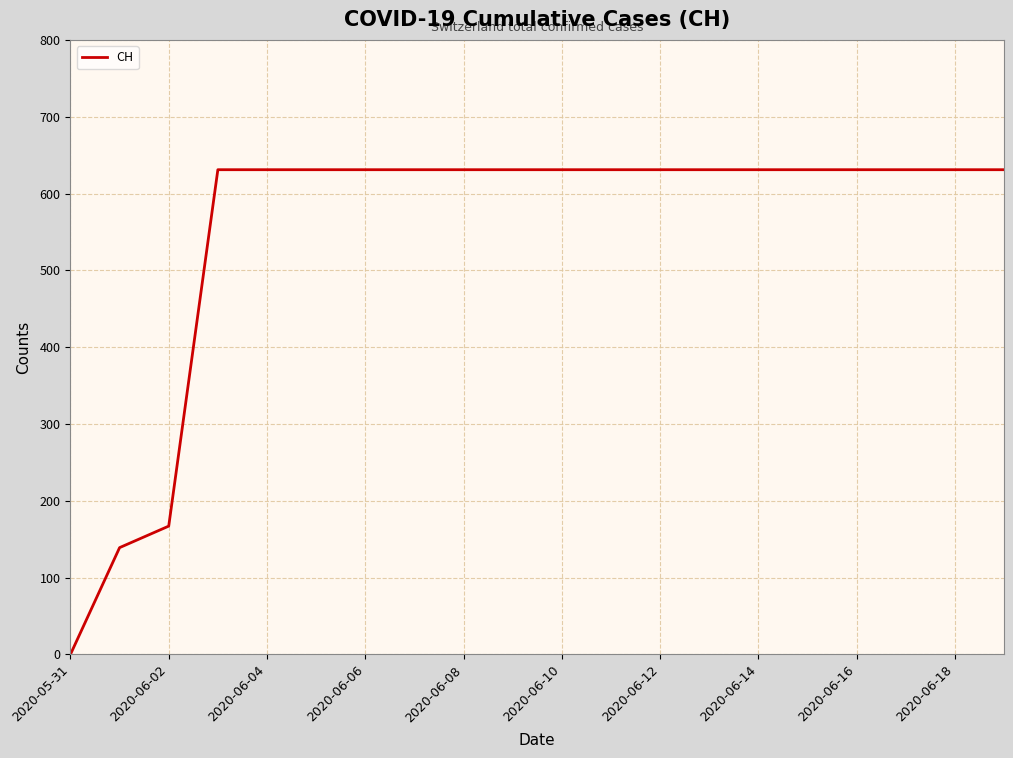

What is the difference between the maximum and minimum values?

631